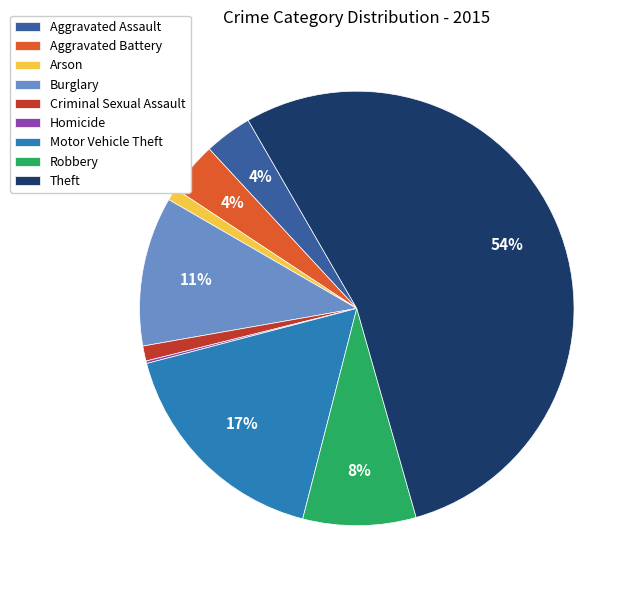

To the nearest percent, what percentage of the pie is Aggravated Assault?

4%